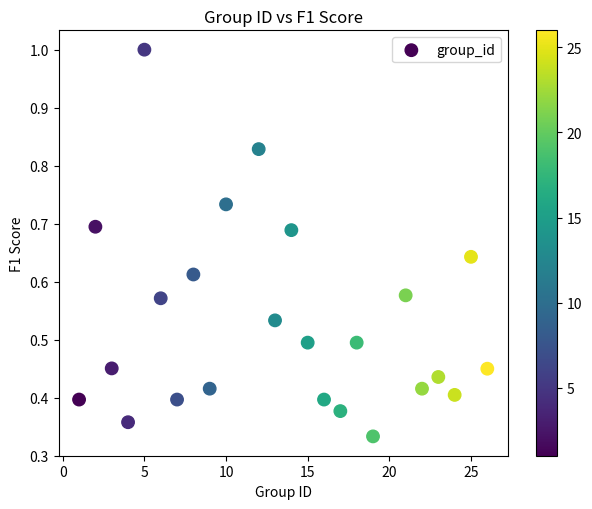

What is the range of X values (max minus min)?

25.0